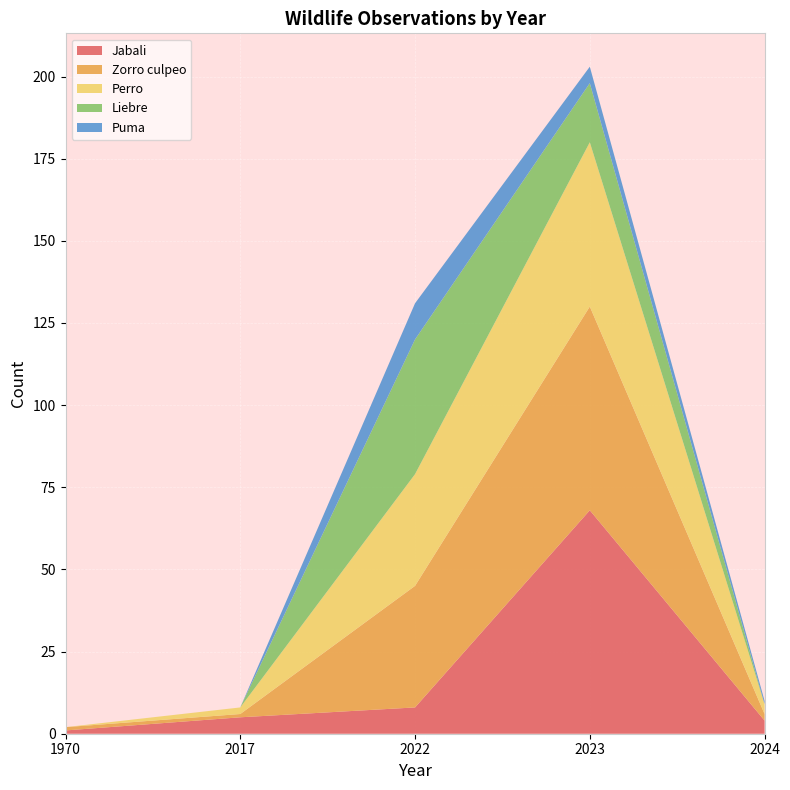

Reading left to right, what are all the values shown in this chart?

Jabali: 1	5	8	68	4
Zorro culpeo: 1	1	37	62	2
Perro: 0	2	34	50	3
Liebre: 0	0	41	18	0
Puma: 0	0	11	5	1